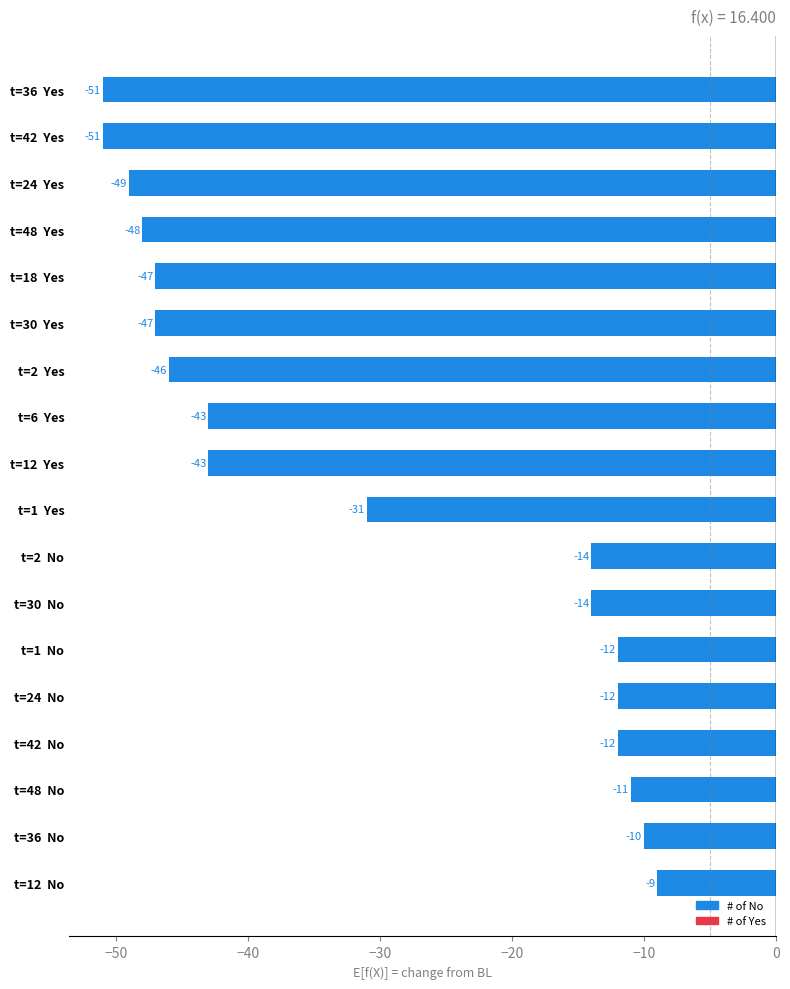

The value at t=6  Yes is -28. True or false?

False